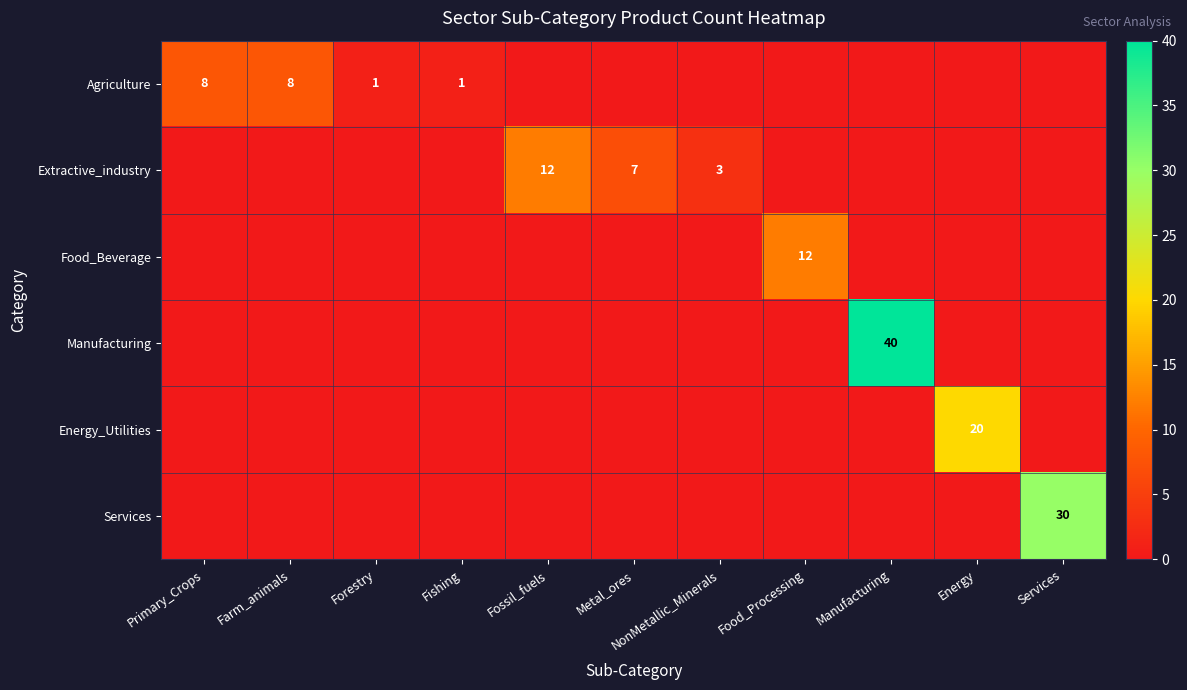

What is the total value across all series at Energy?

20